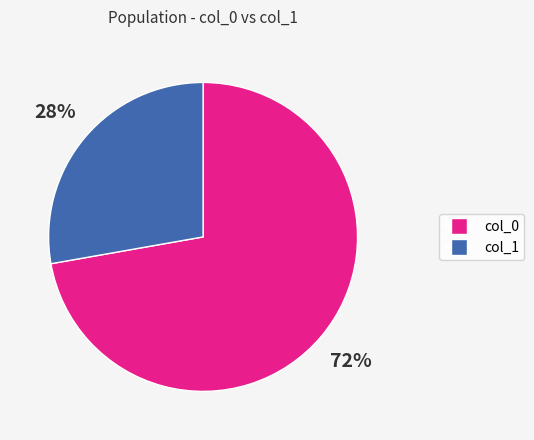

To the nearest percent, what is the average slice percentage?

50%